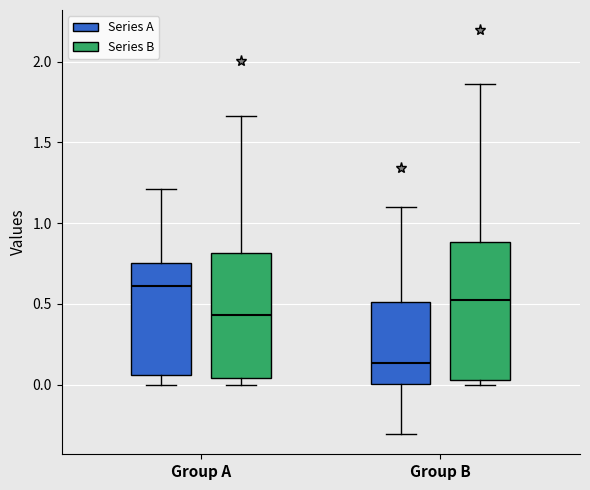

Where is the upper edge of the box for Group B (Series B) on the y-axis? The values are not printed on the chart, so give them approximately, as read against the axis.

0.90